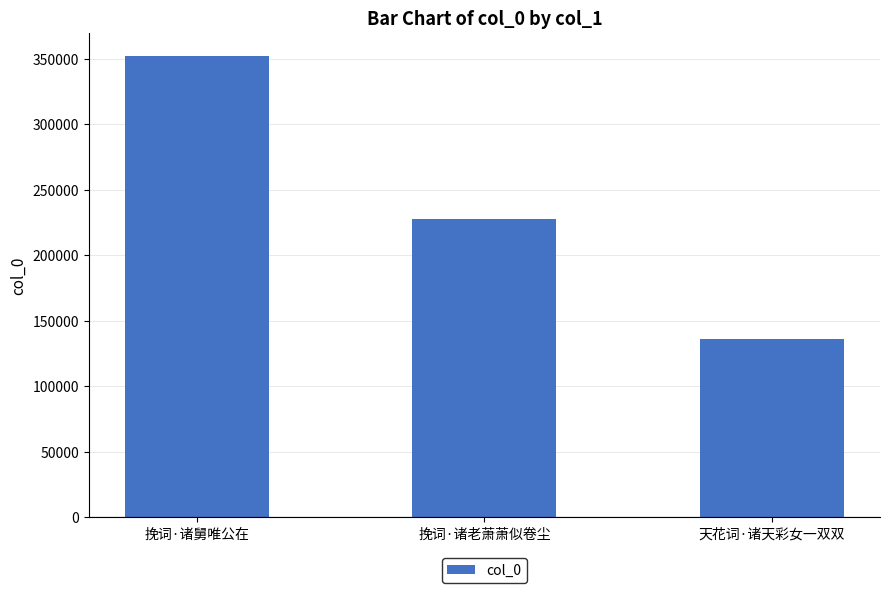

At which category does the chart reach its peak across all series?

挽词·诸舅唯公在